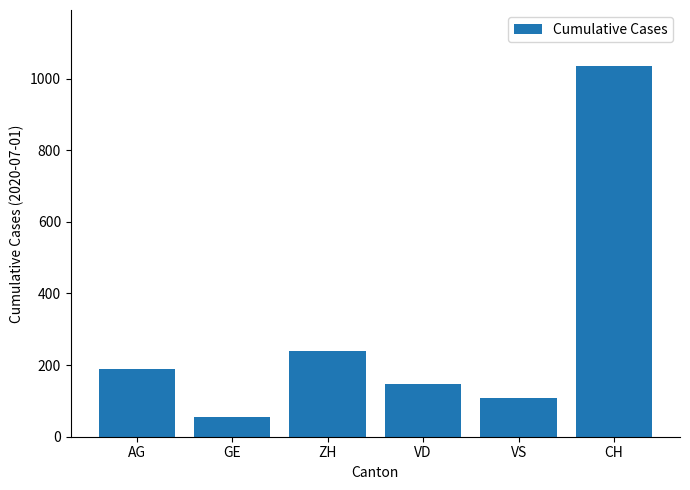

Reading left to right, list all the values displayed in this chart.

AG=190	GE=55	ZH=238	VD=147	VS=108	CH=1036